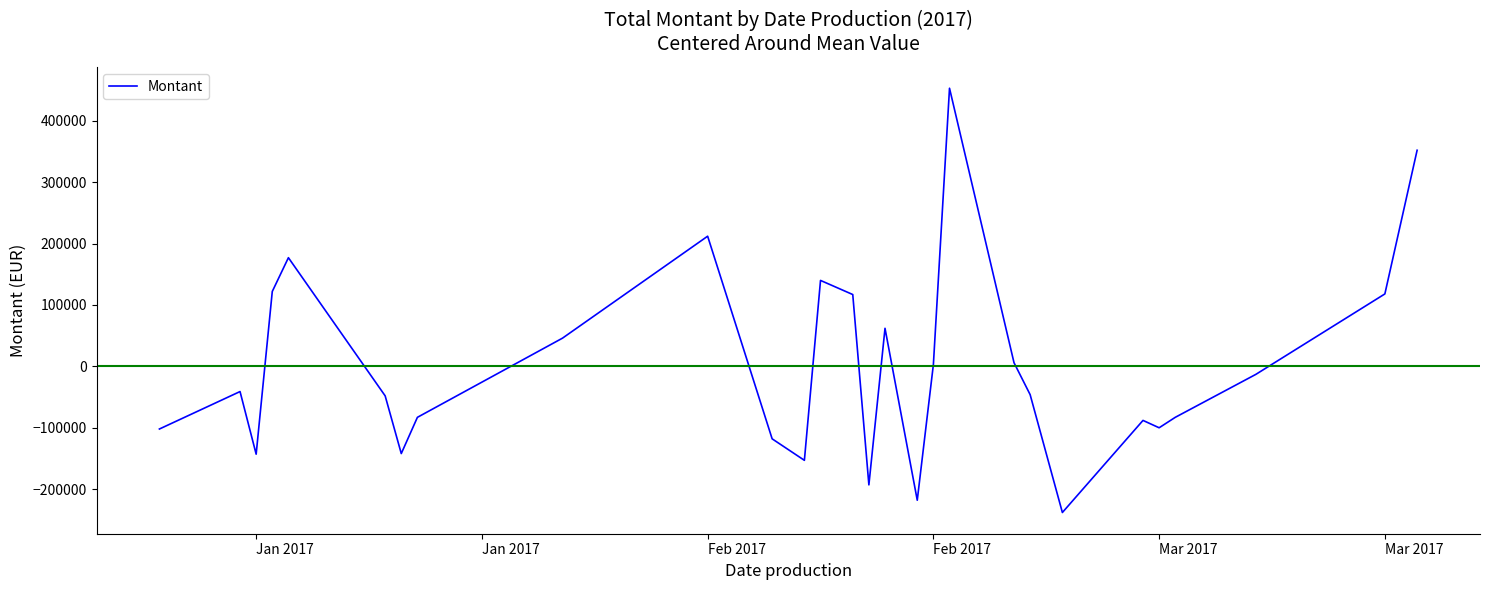

What is the difference between the maximum and minimum values?

691000.0